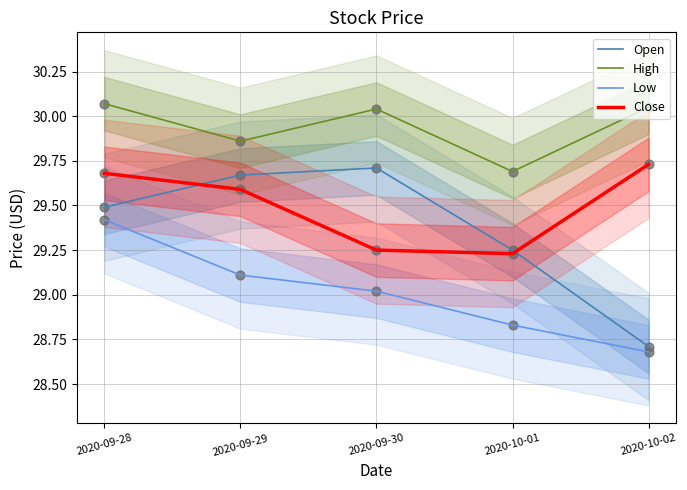

What is the total value across all series at 2020-09-30?

118.0